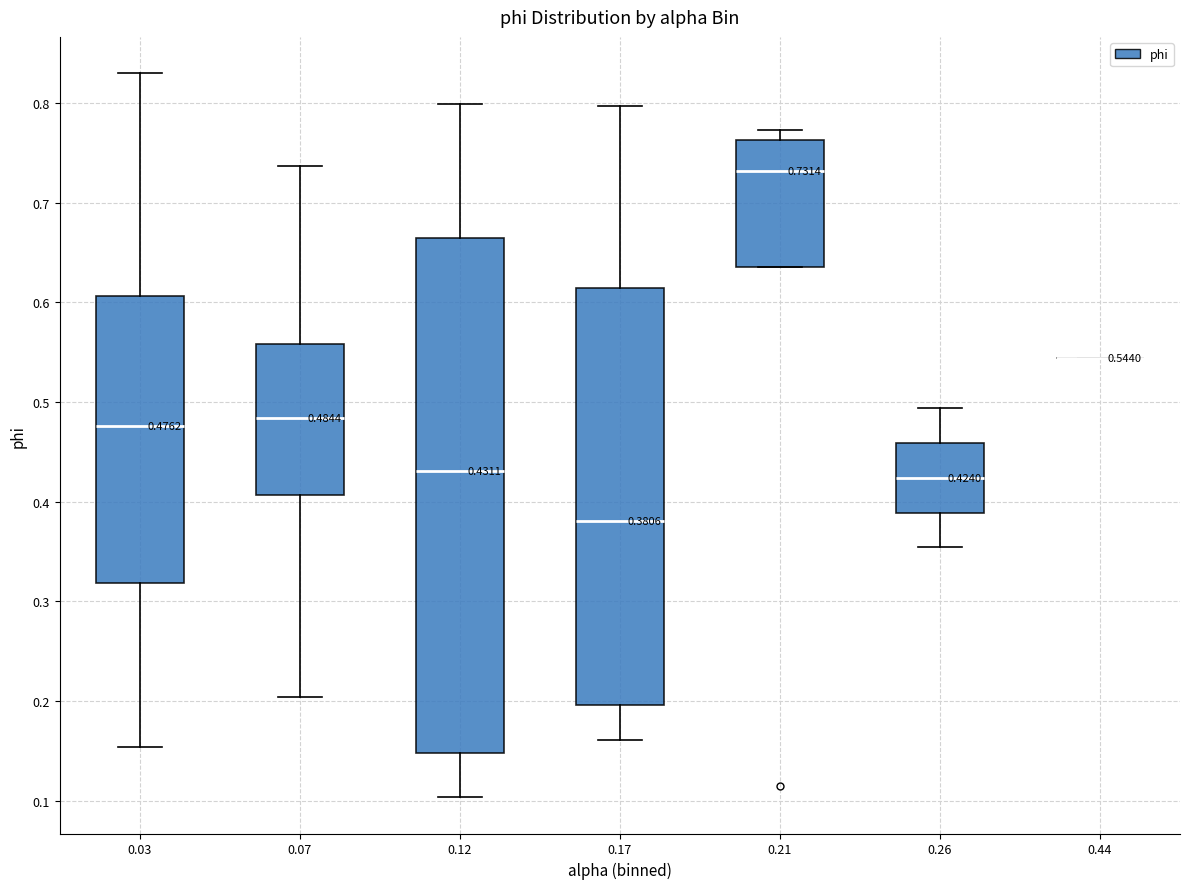

Comparing the boxes themselves (not the whiskers), which one is the tallest?

0.12